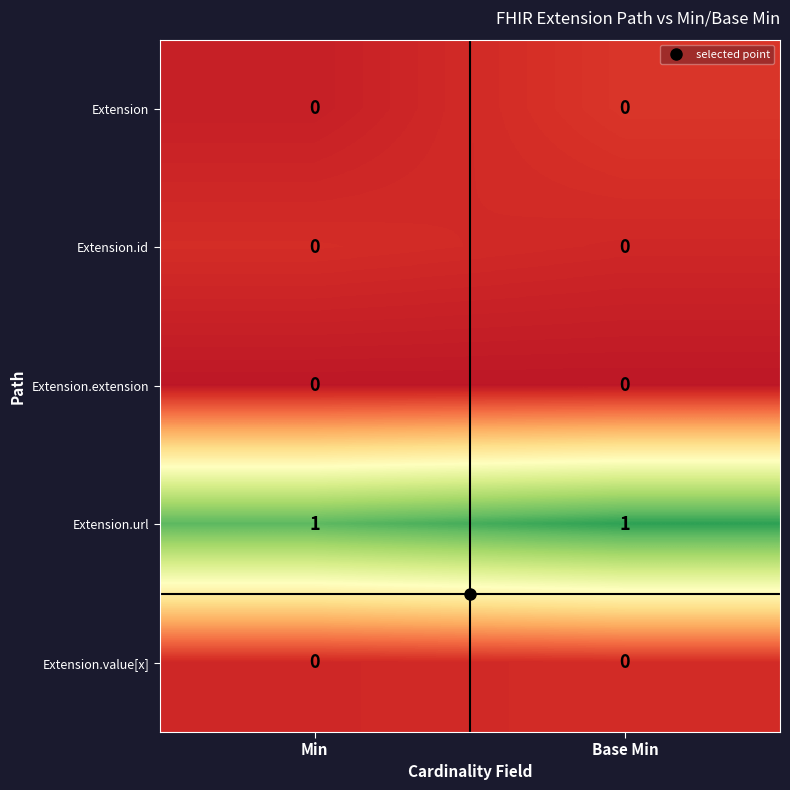

The Extension.extension series shows 0 at Base Min. True or false?

True